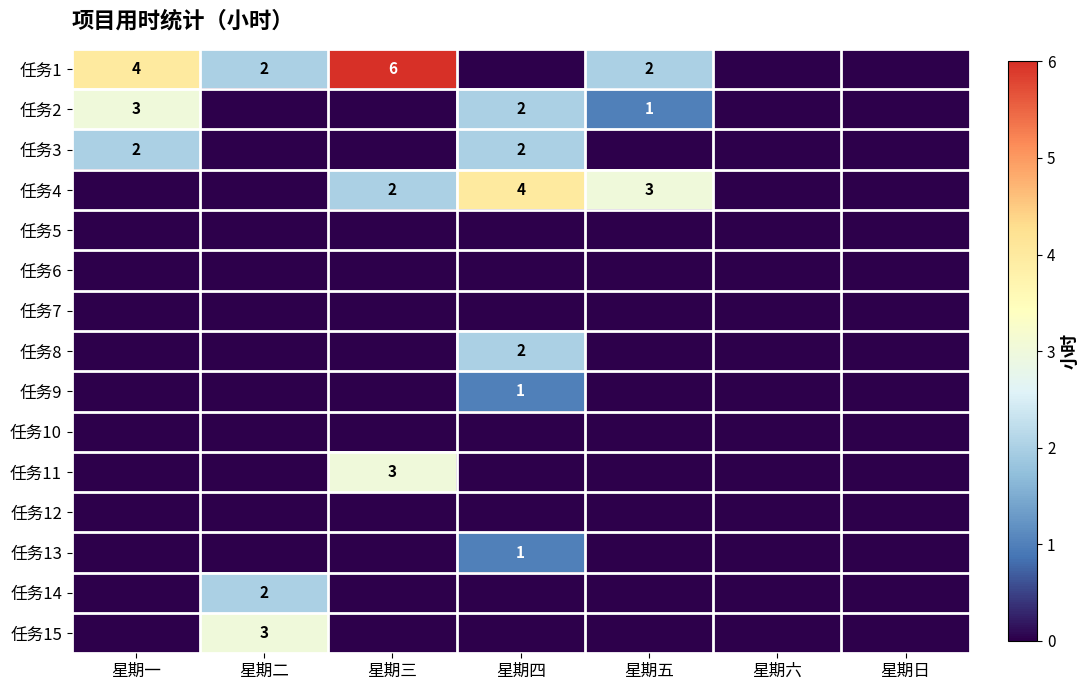

Which series has the largest total across all categories?

任务1